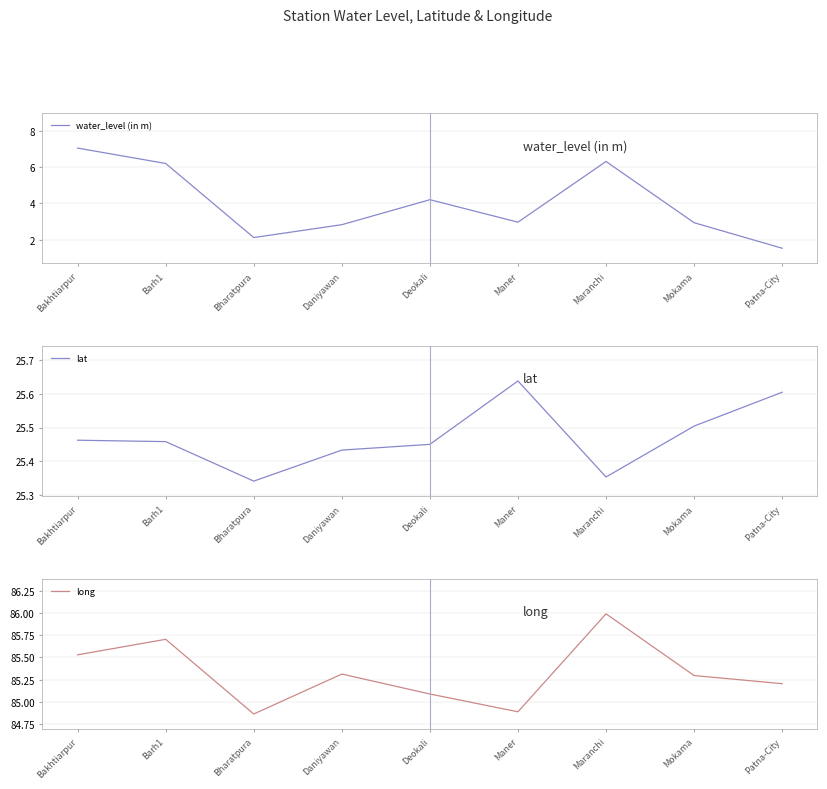

At which category is the sum across all series the highest?

Bakhtiarpur